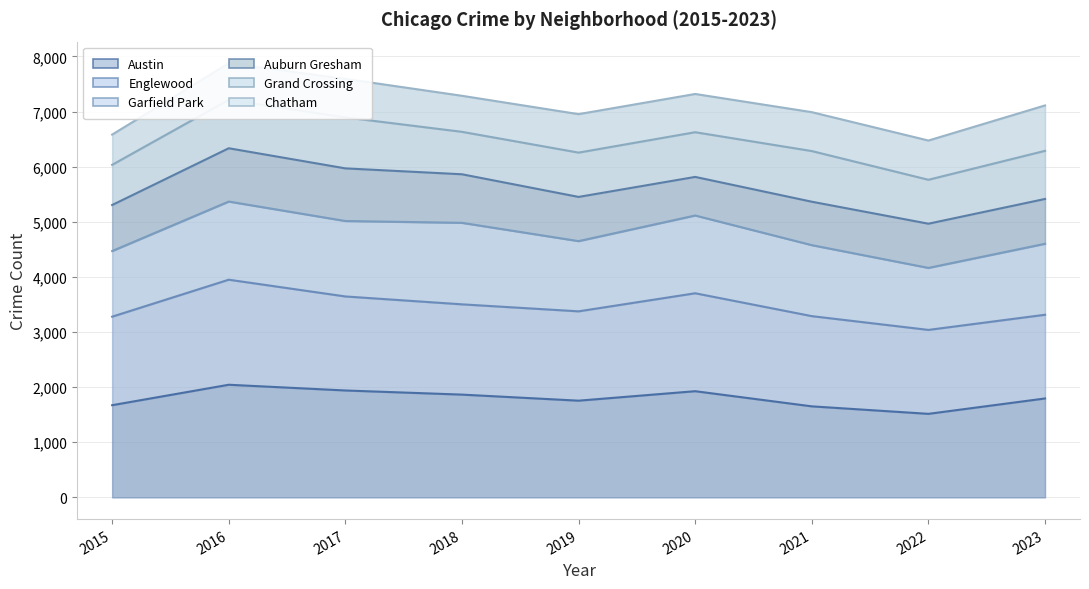

True or false: Grand Crossing and Englewood intersect in this chart.

False